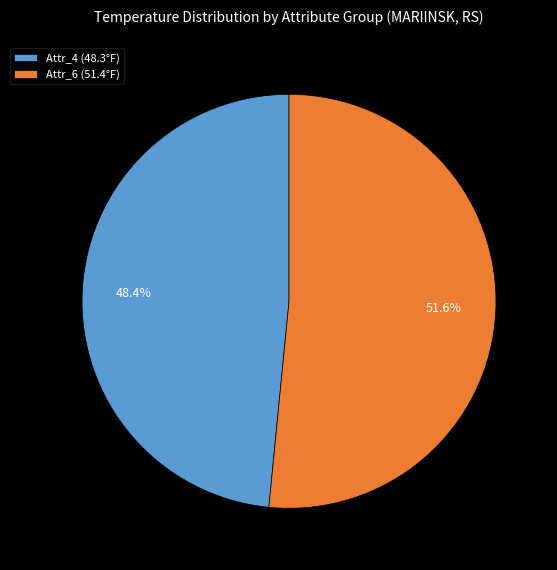

Which slice is the smallest?

Attr_4 (48.3°F)